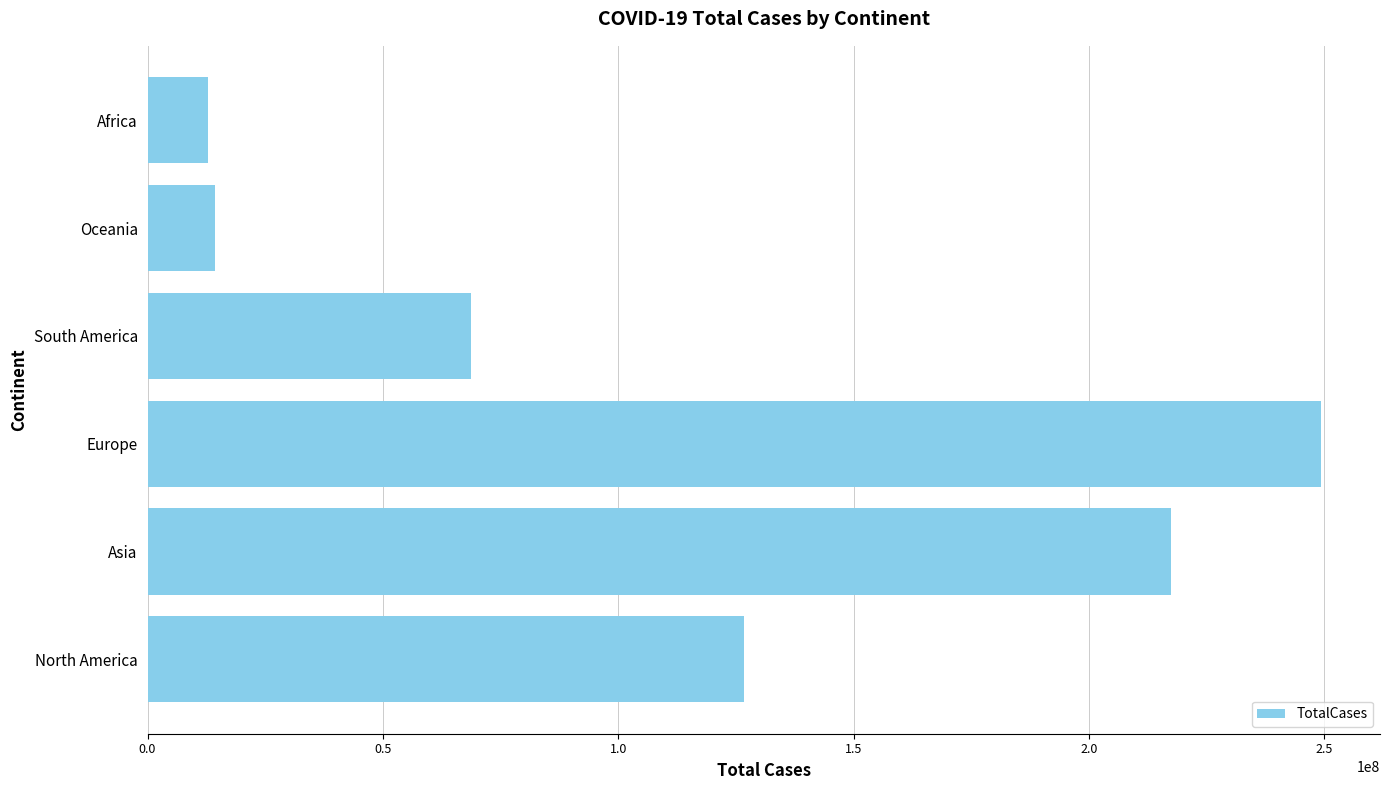

How many series are shown in this chart?

1